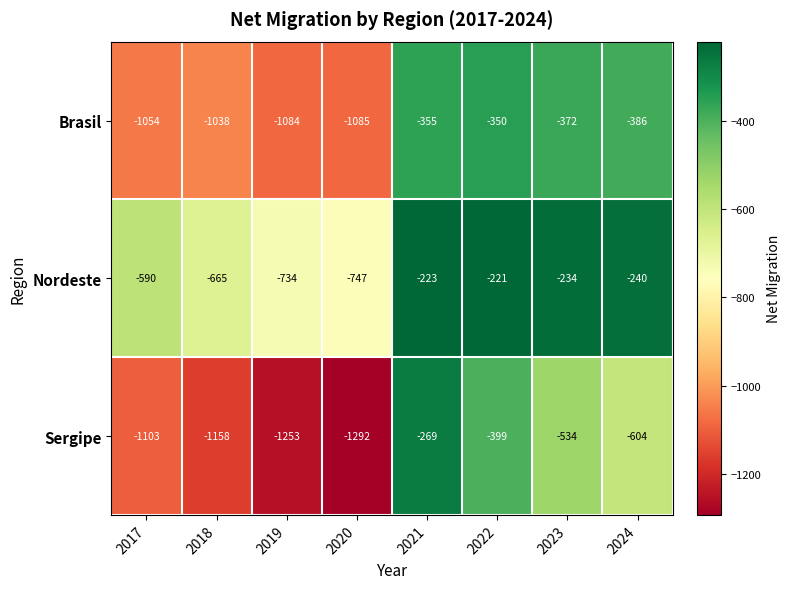

Count the number of data series in this chart.

3